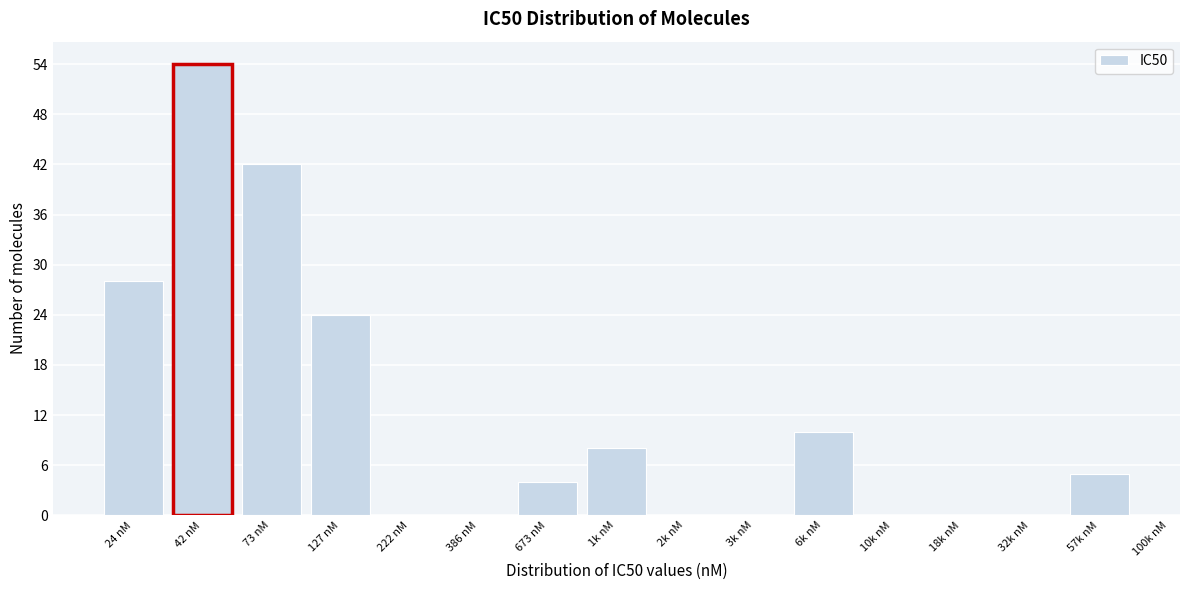

Reading right to left, what are all the values shown in this chart?

57k nM=5	32k nM=0	18k nM=0	10k nM=0	6k nM=10	3k nM=0	2k nM=0	1k nM=8	673 nM=4	386 nM=0	222 nM=0	127 nM=24	73 nM=42	42 nM=54	24 nM=28